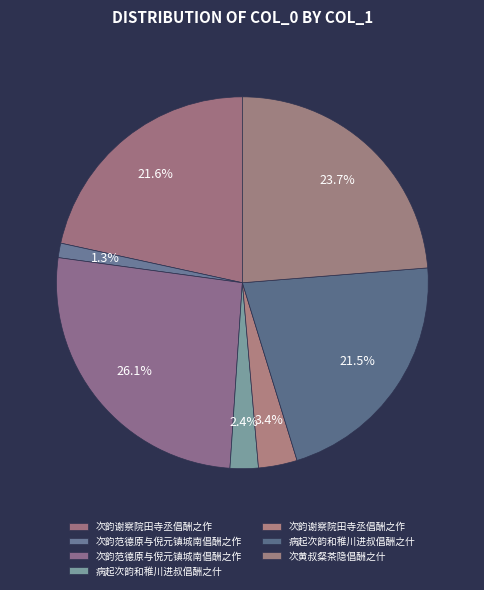

Which slice is the largest?

次韵范德原与倪元镇城南倡酬之作